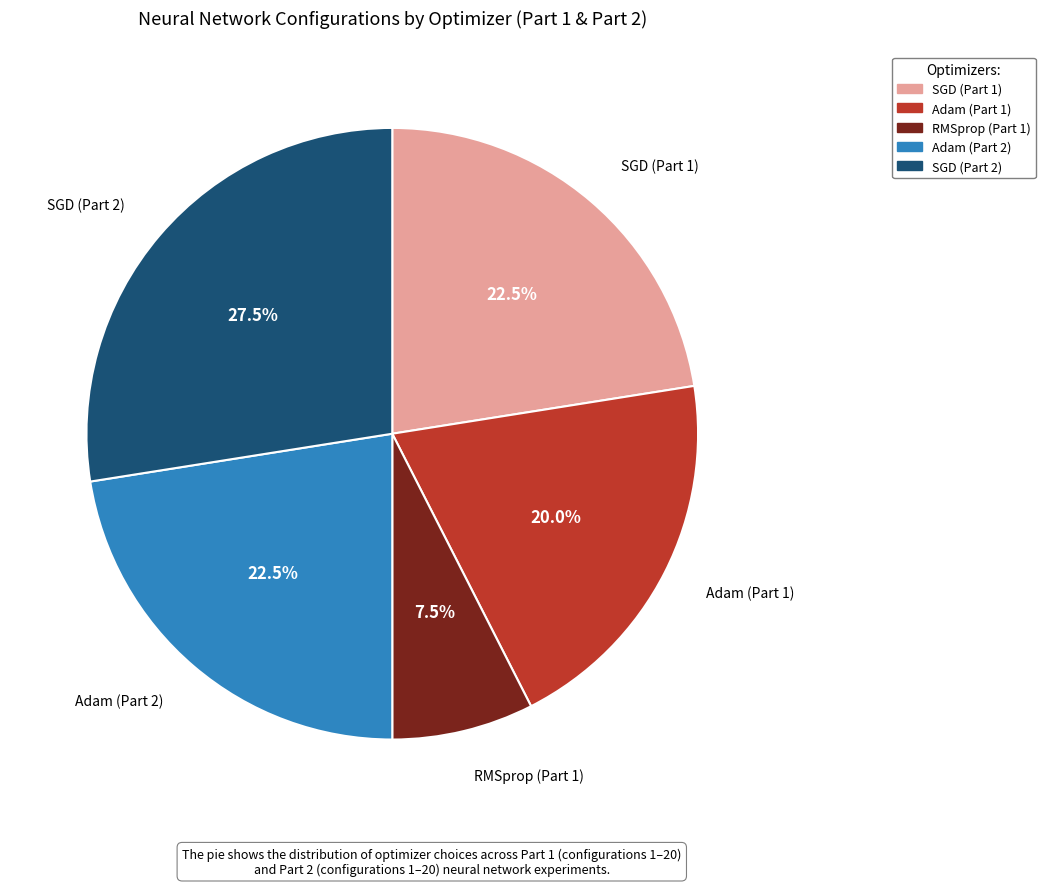

Is there a majority slice in this chart?

No